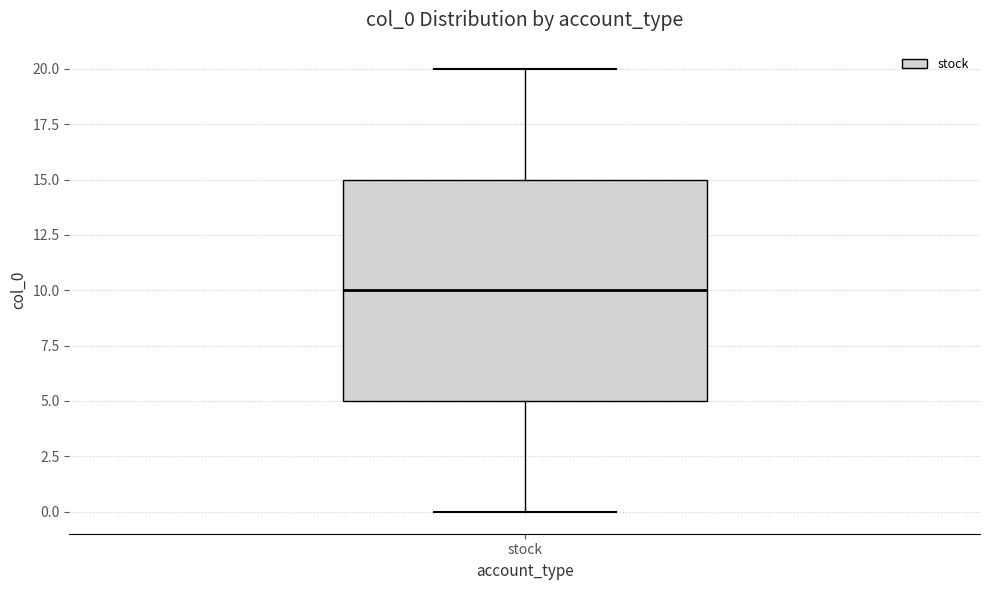

Where does the upper whisker of the box for stock end on the y-axis? The values are not printed on the chart, so give them approximately, as read against the axis.

20